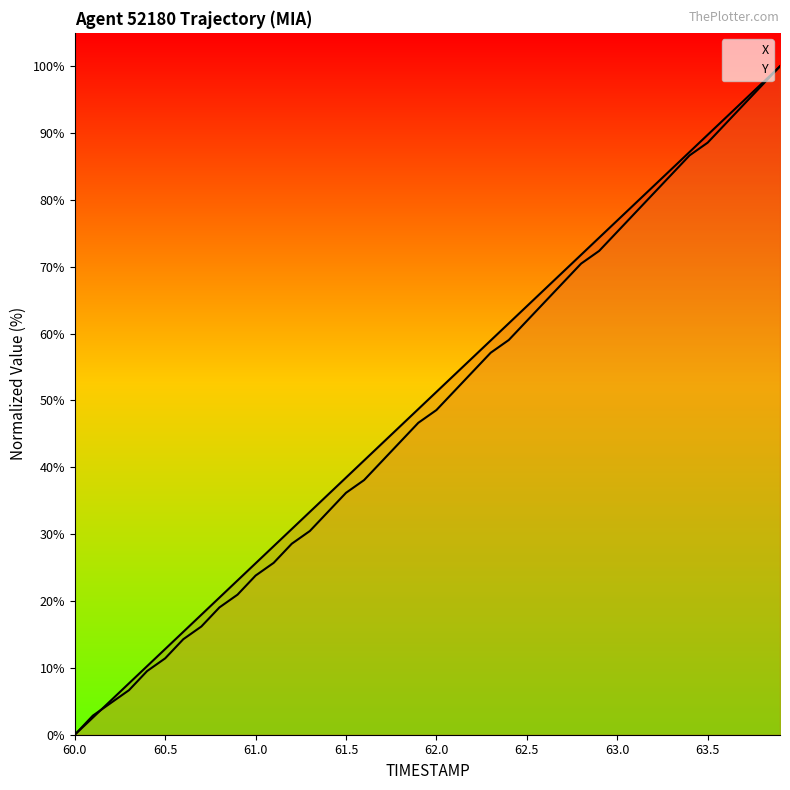

Which has a higher value, 17 or 19?

19